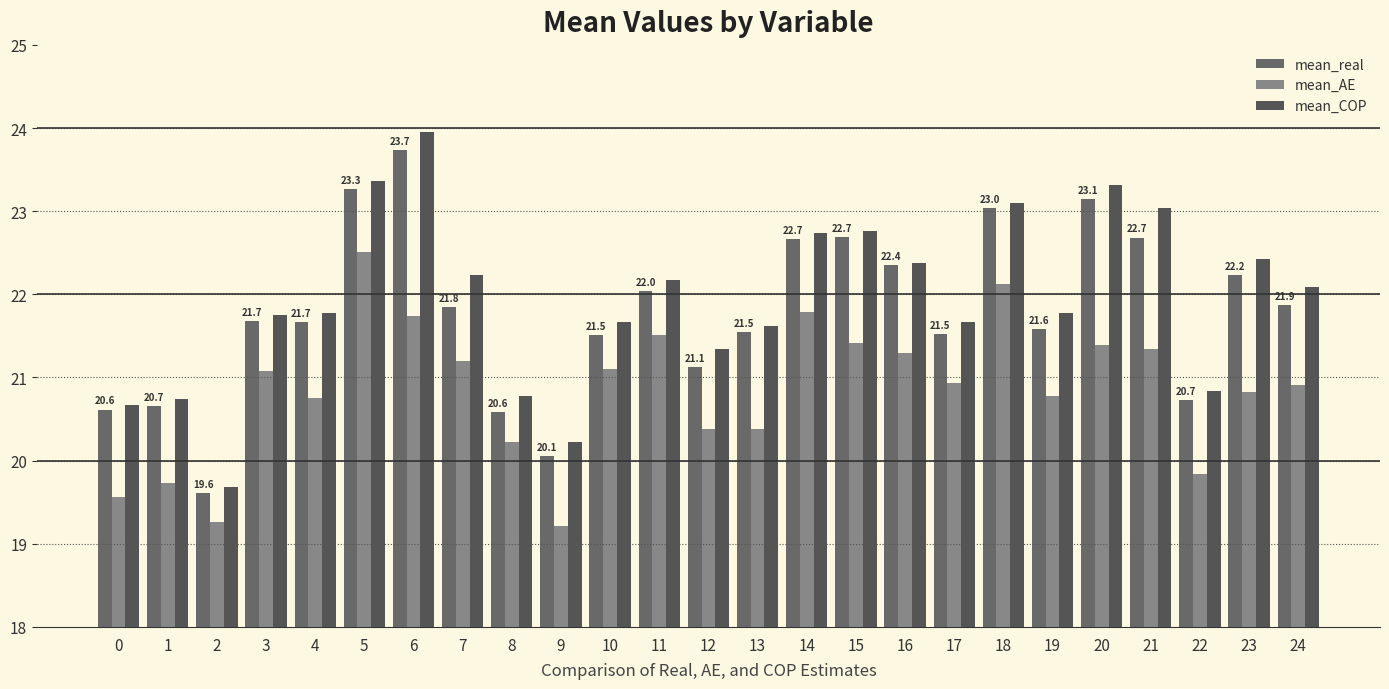

Does the chart contain any negative values?

No